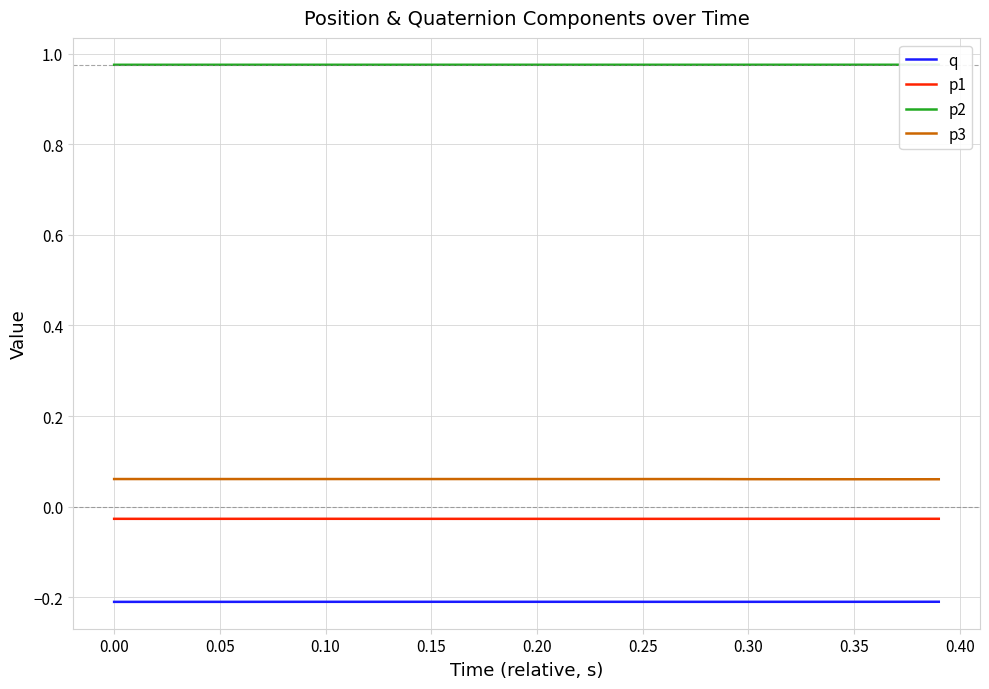

How many lines are shown in the chart?

4